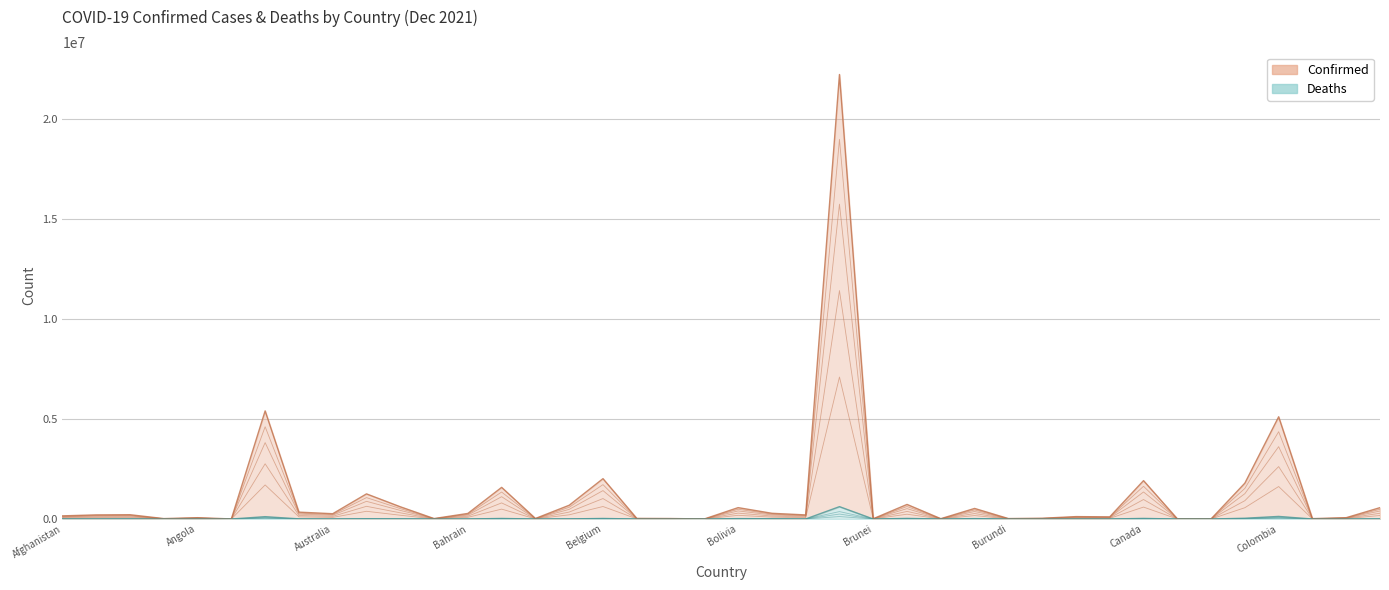

Which label corresponds to the largest value in the chart?

Brazil